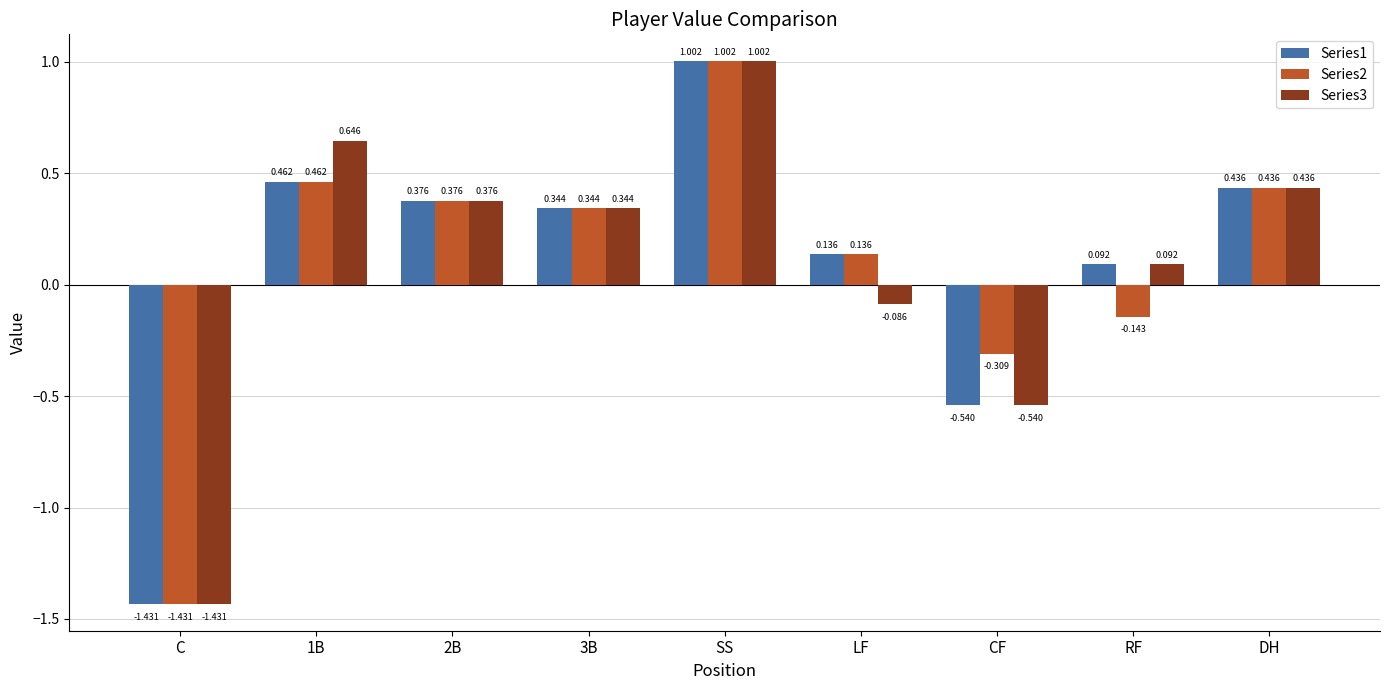

At which category is the sum across all series the highest?

SS